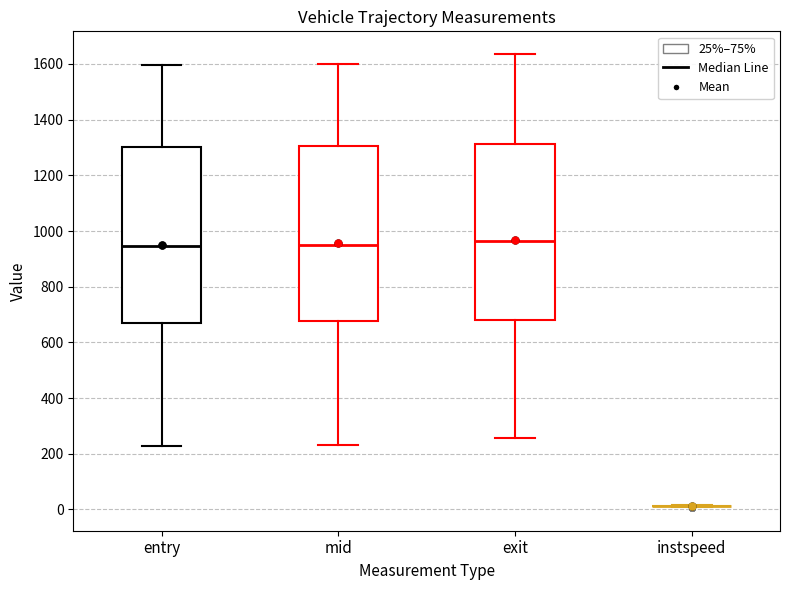

Reading left to right, read every box against the y-axis: the position of its median line, the range the box covers, and the ends of its whiskers. The values are not printed on the chart, so give them approximately, as read against the axis.

entry: median 940, box 680 to 1300, whiskers 220 to 1600
mid: median 960, box 680 to 1300, whiskers 240 to 1600
exit: median 960, box 680 to 1320, whiskers 260 to 1640
instspeed: box collapsed to a line at 20, whiskers 20 to 20